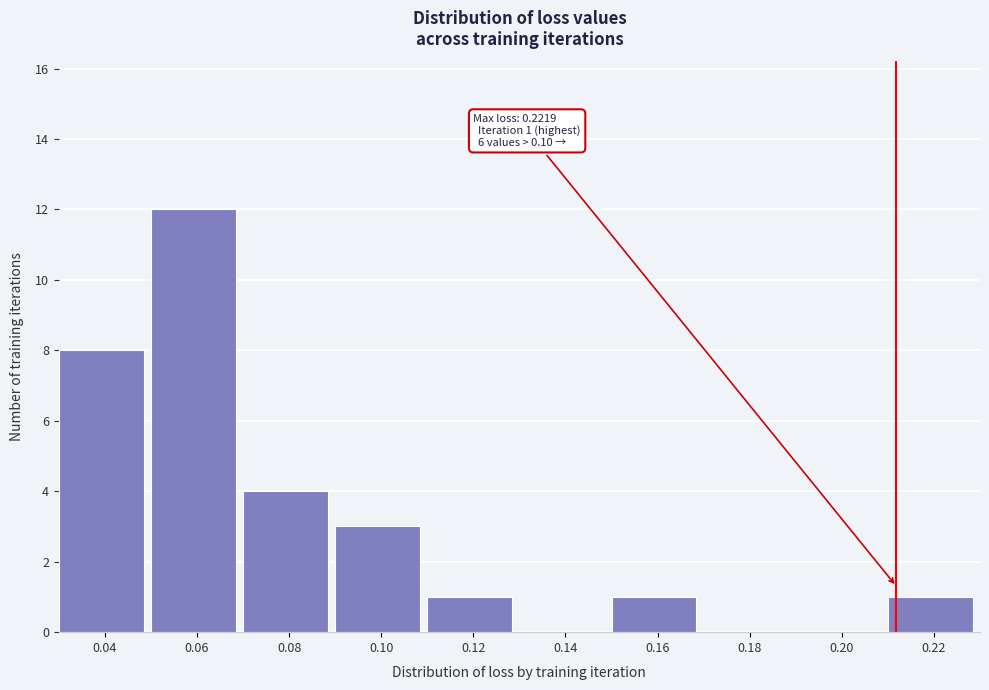

Reading right to left, extract all data points from this chart.

0.22=1	0.20=0	0.18=0	0.16=1	0.14=0	0.12=1	0.10=3	0.08=4	0.06=12	0.04=8